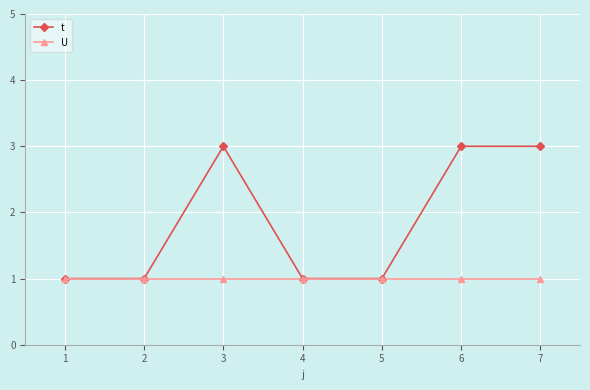

Which series has the largest total across all categories?

t